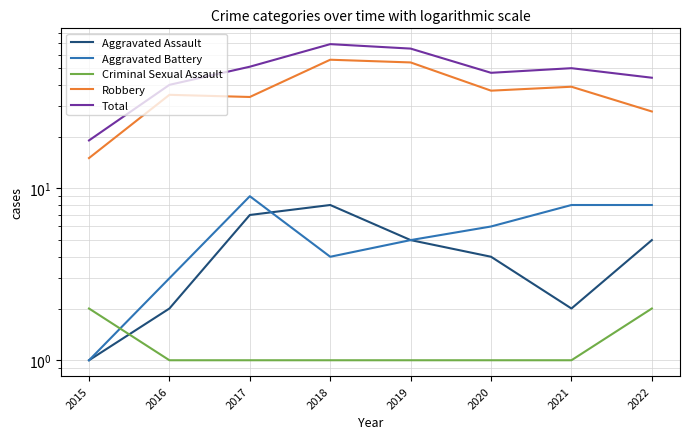

Where is Total nearest to the value 44?

2022